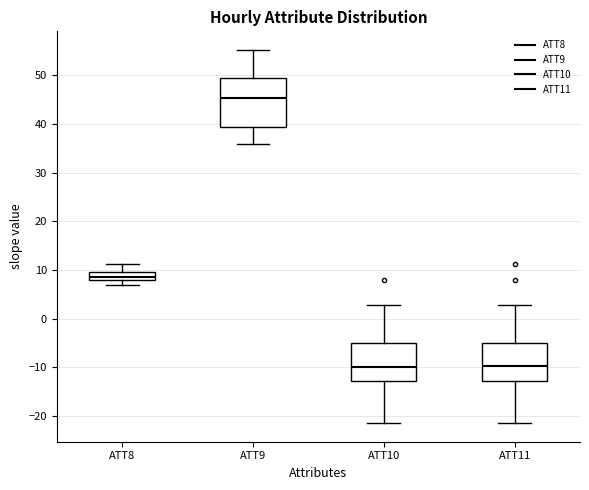

Which box has the highest median line?

ATT9